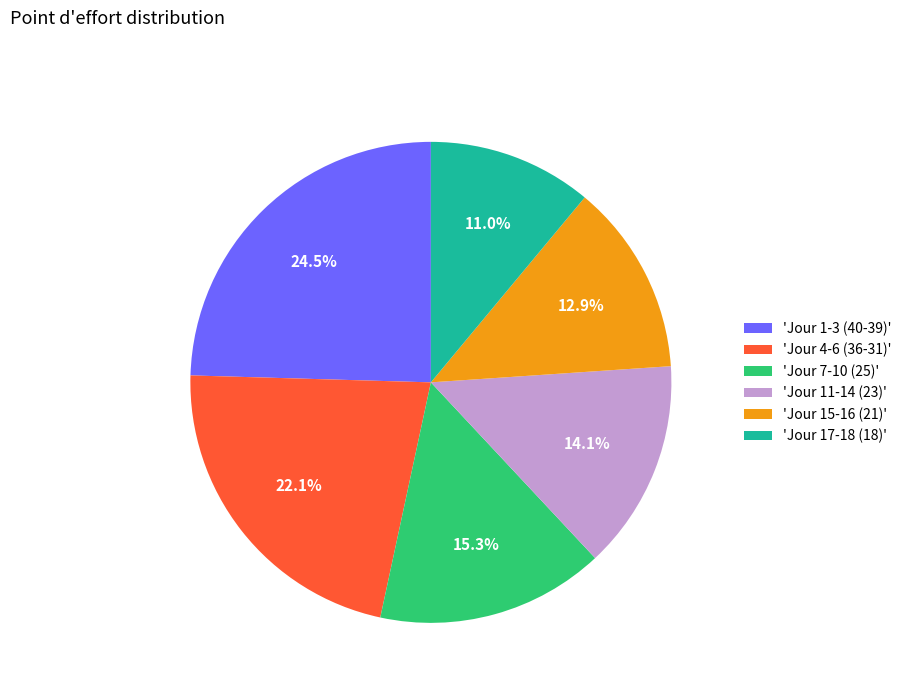

Do 'Jour 11-14 (23)' and 'Jour 15-16 (21)' together represent more than half of the pie?

No